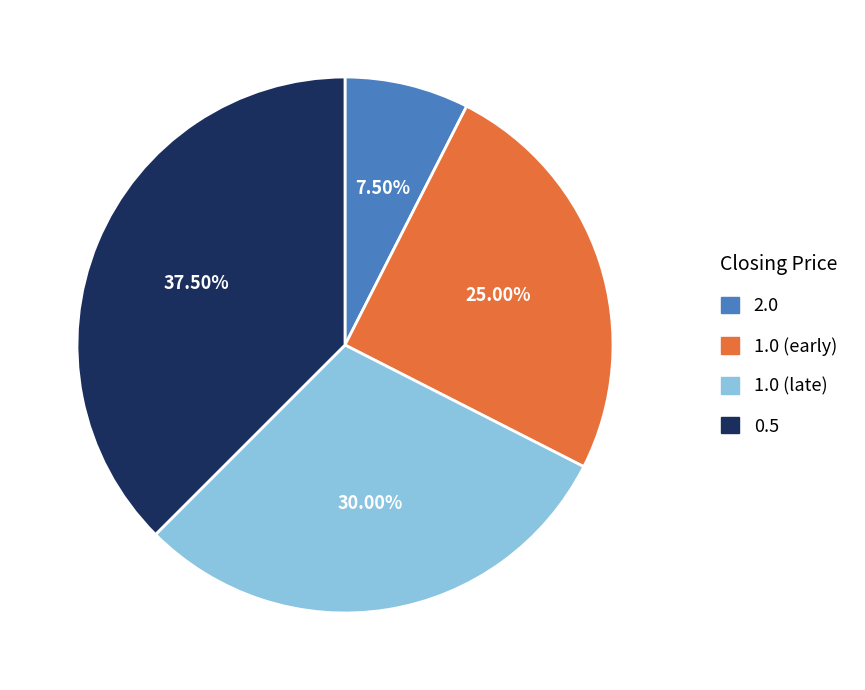

How many slices are in this pie chart?

4